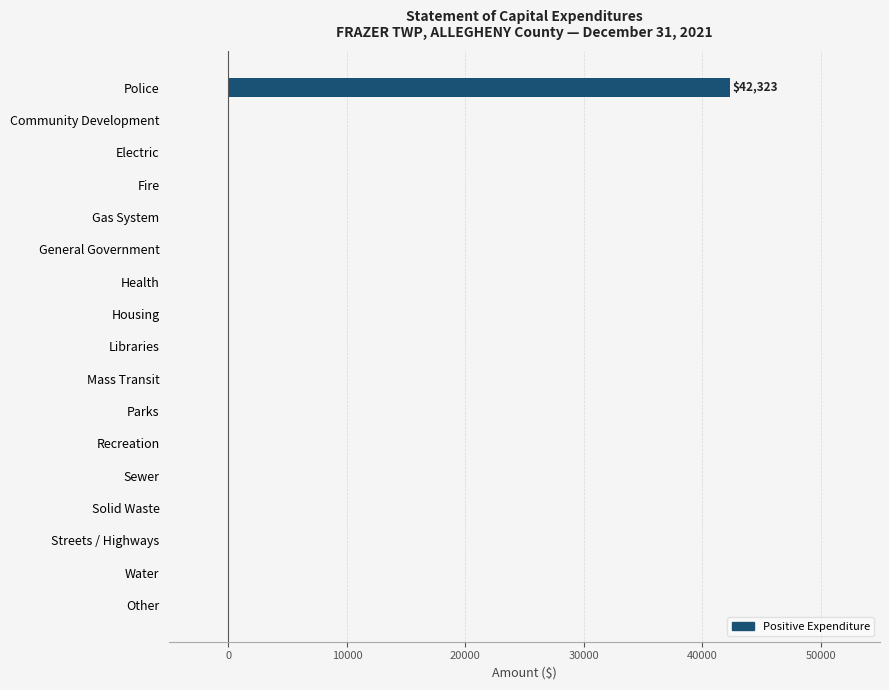

Count the number of values greater than 0.

1